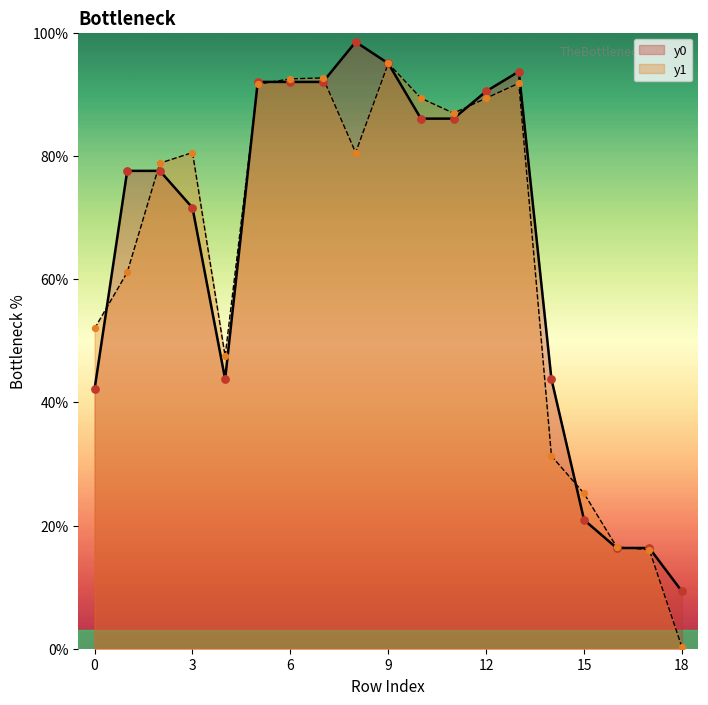

Which series contains the lowest Y value?

y1